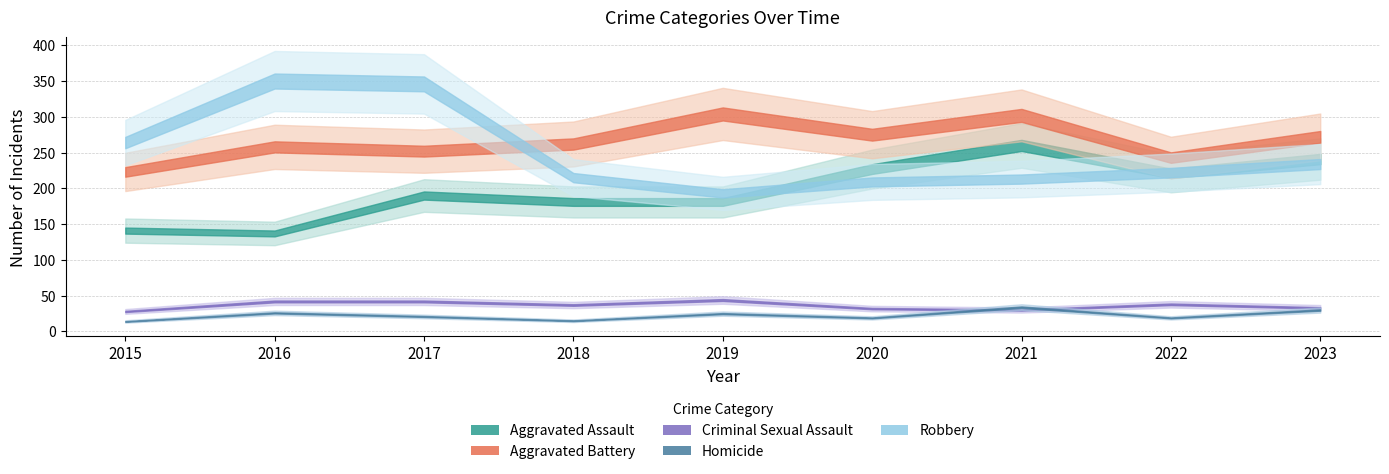

How many lines are shown in the chart?

5